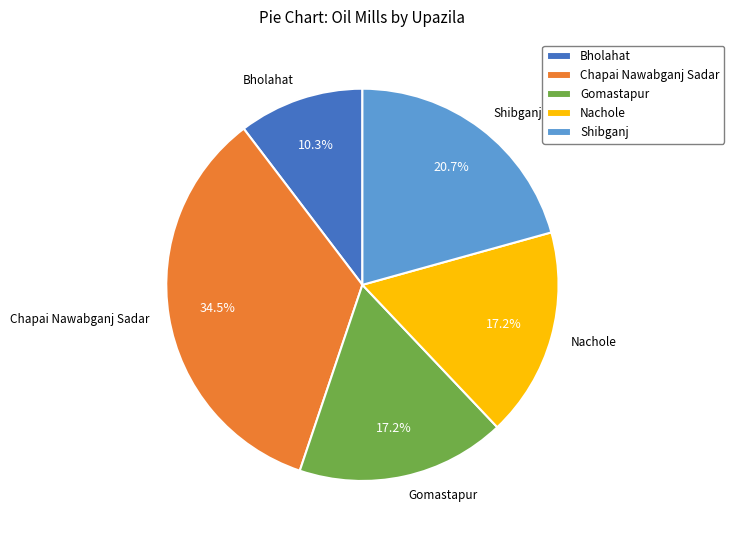

Which has a higher value, Bholahat or Shibganj?

Shibganj